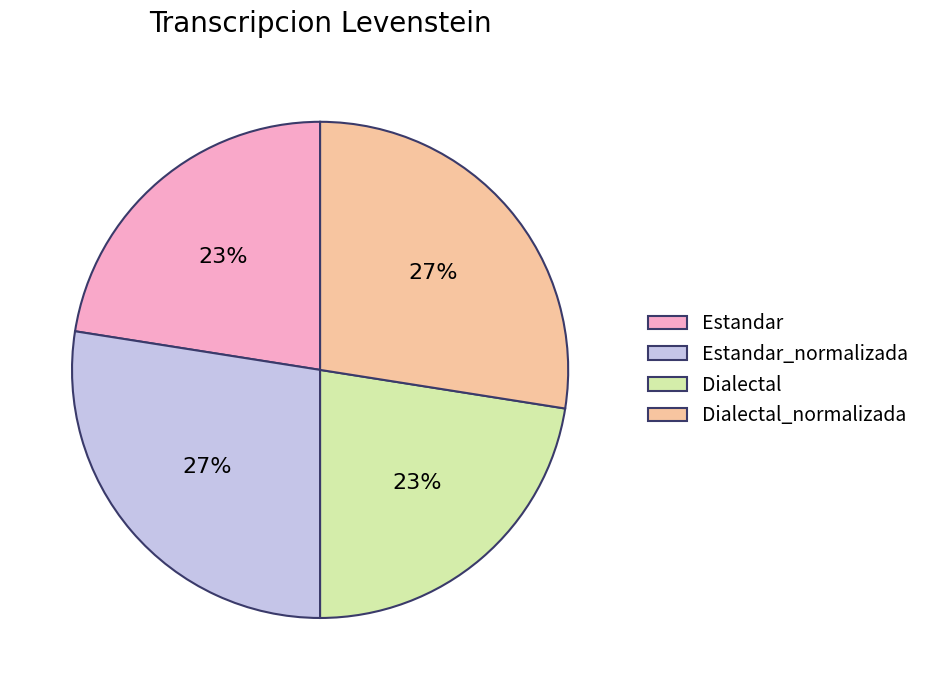

Which has a higher value, Dialectal_normalizada or Estandar?

Dialectal_normalizada